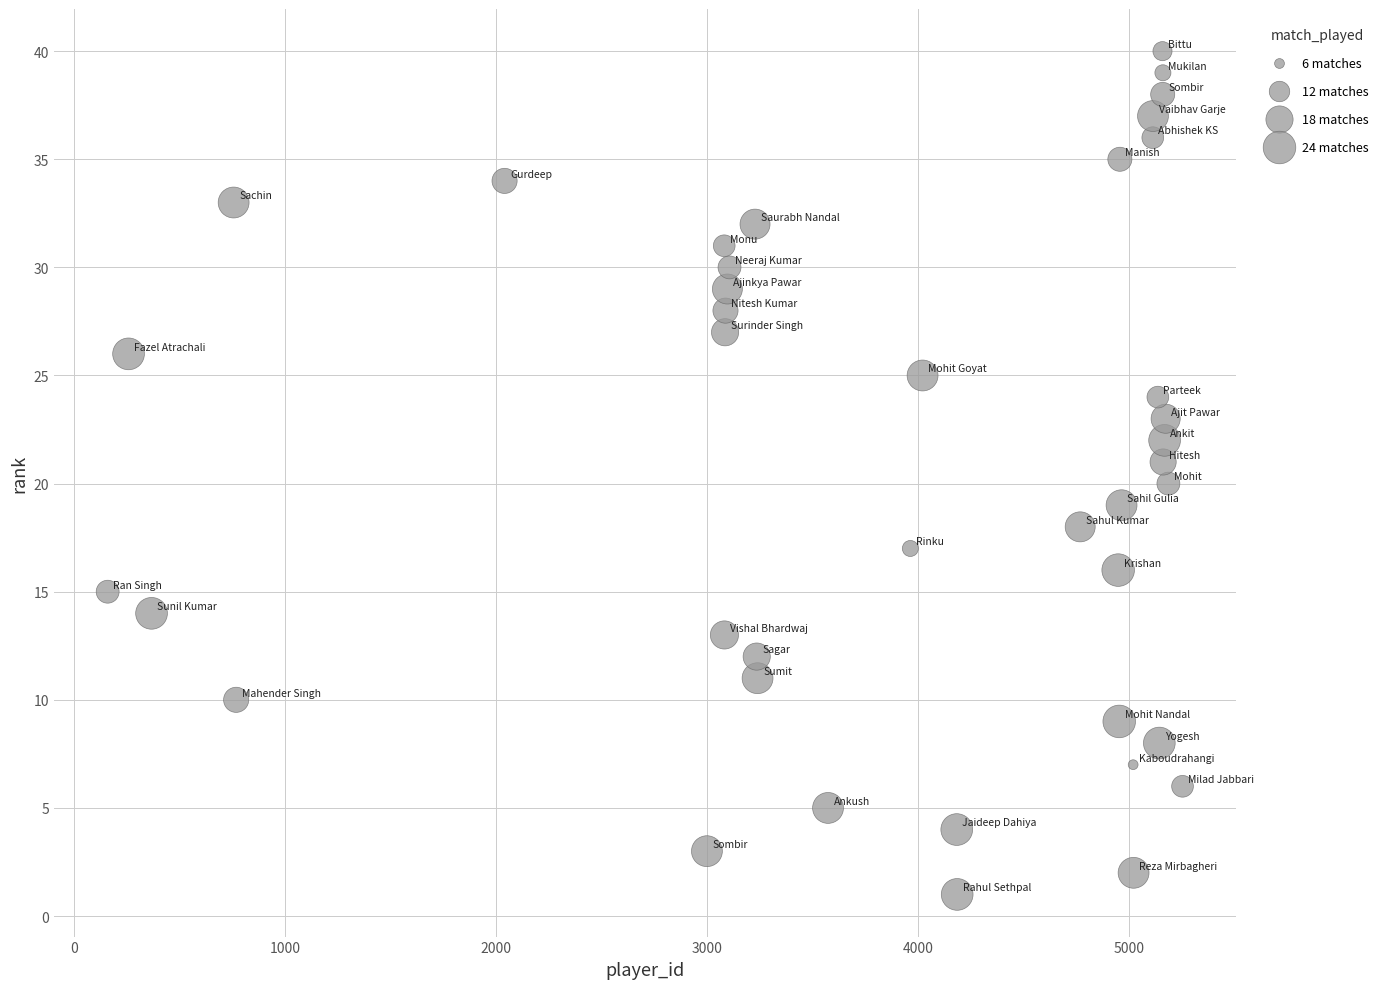

What is the range of Y values (max minus min)?

39